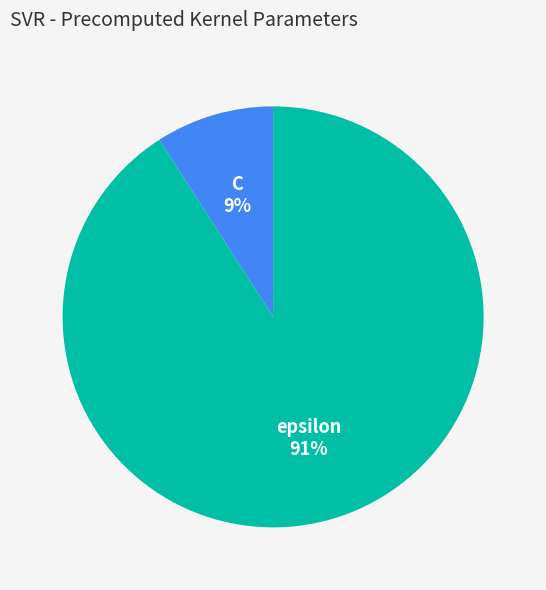

Is there a majority slice in this chart?

Yes